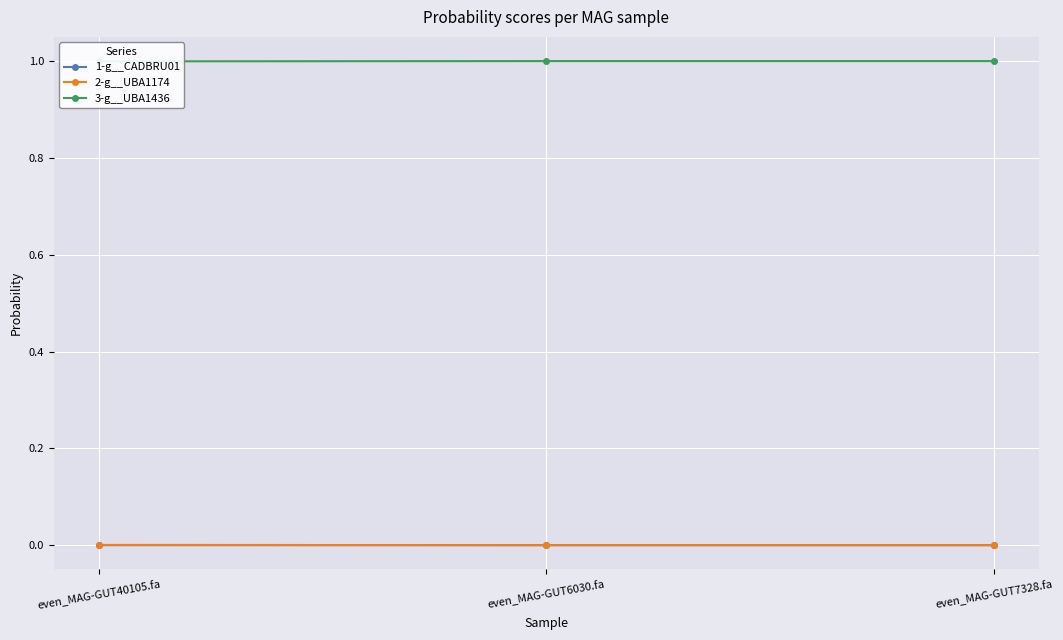

Which series has the largest total across all categories?

3-g__UBA1436